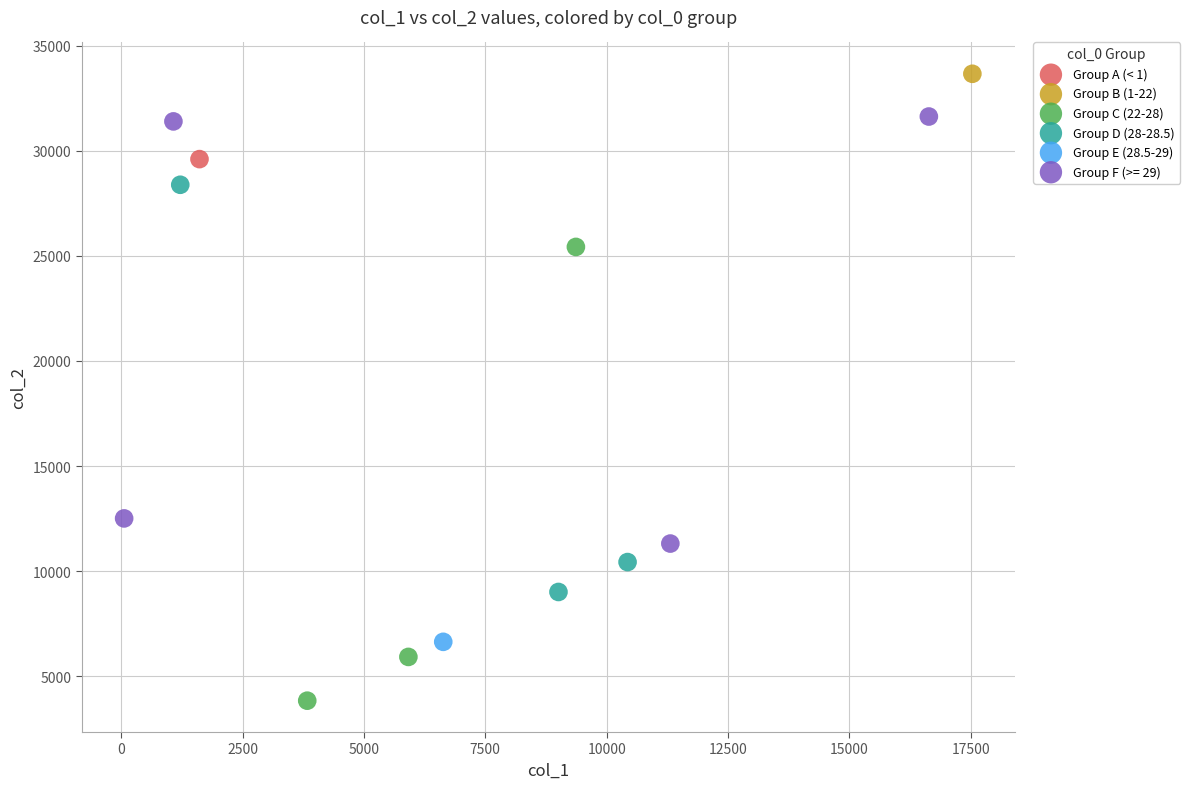

What are all the series names shown in the legend?

Group A (< 1), Group B (1-22), Group C (22-28), Group D (28-28.5), Group E (28.5-29), Group F (>= 29)